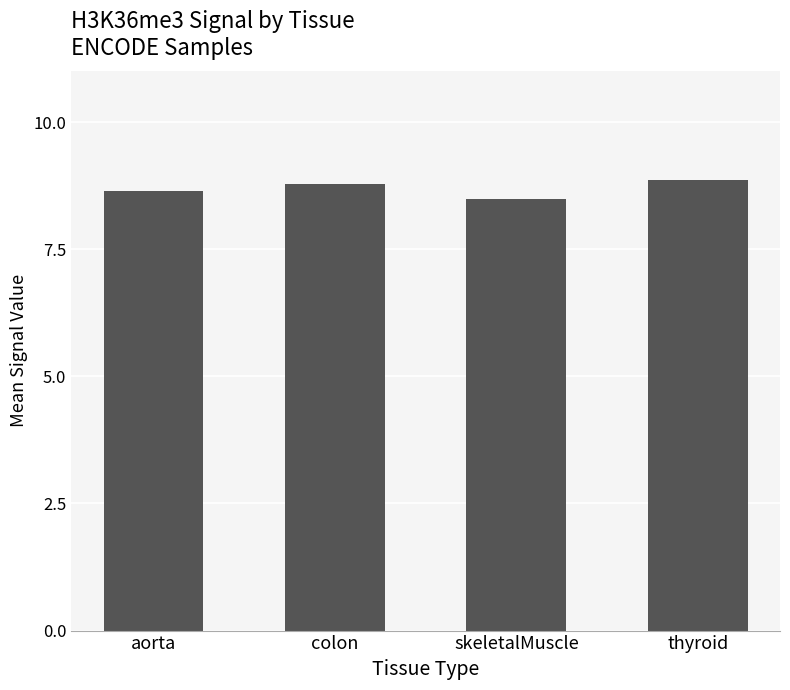

What is the change in value from colon to thyroid?

+0.1